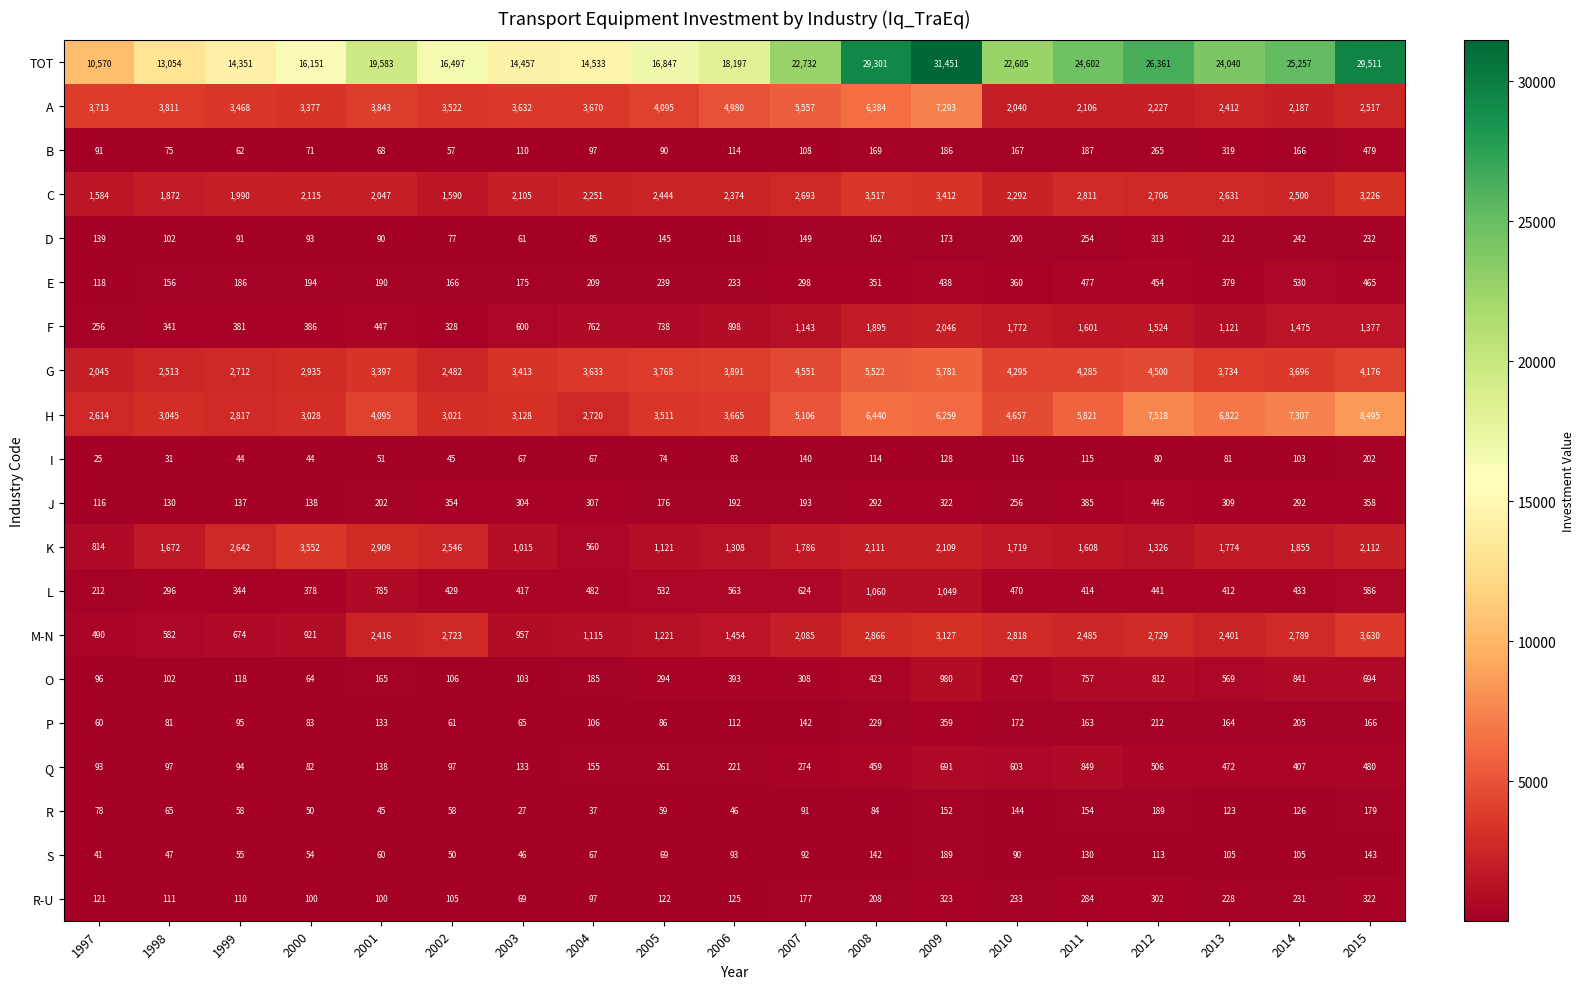

Which series has the widest spread of values?

TOT